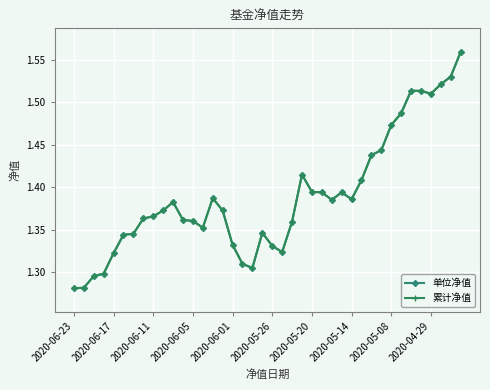

Does the chart have visible grid lines?

Yes